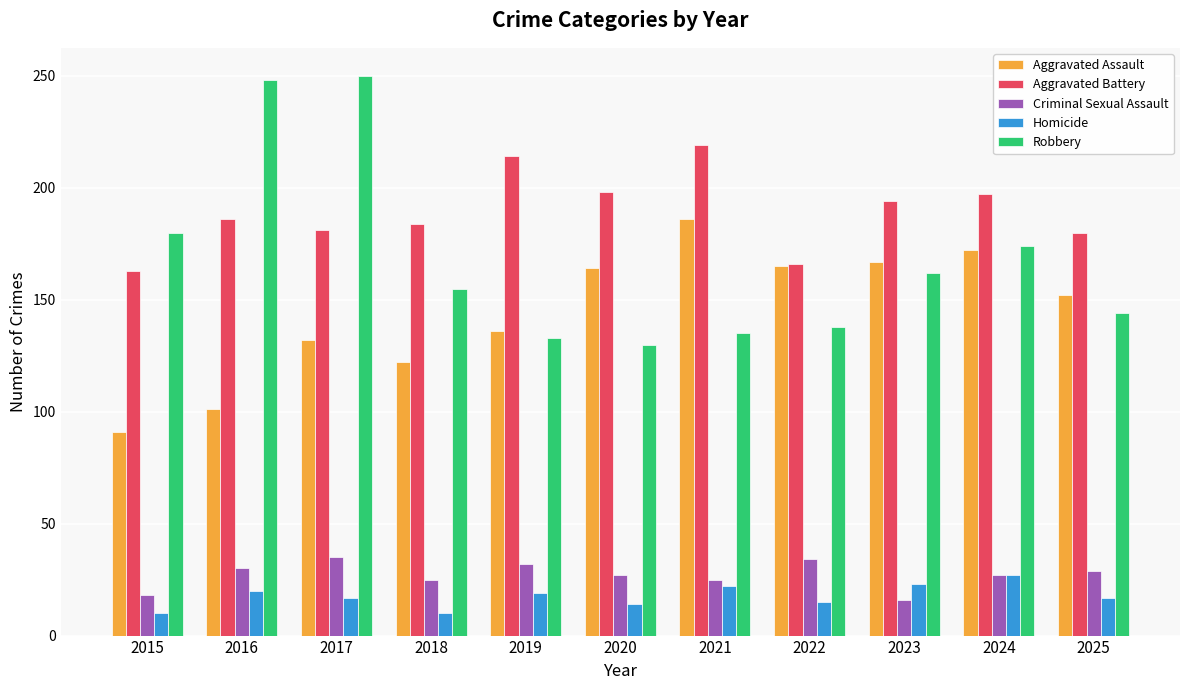

What is the highest value of the Robbery series?

250